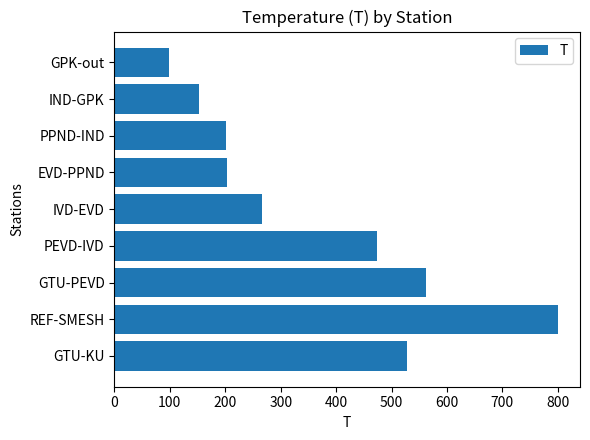

Which has a higher value, PEVD-IVD or IND-GPK?

PEVD-IVD